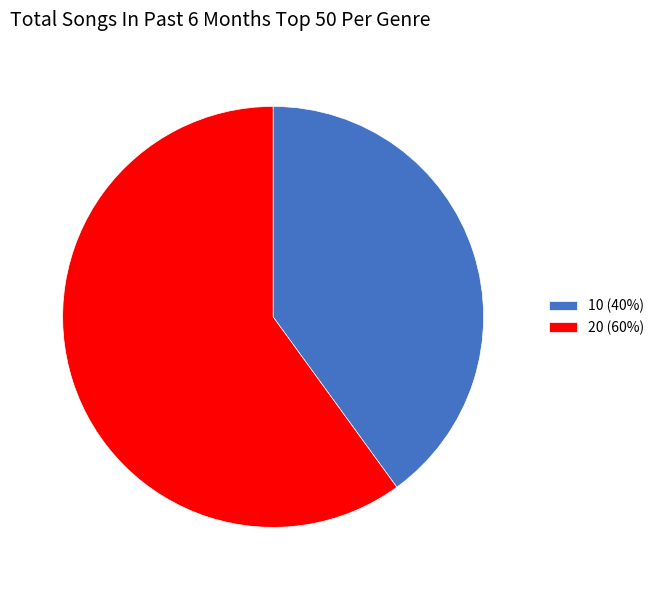

Rank the categories by value from lowest to highest.

10, 20